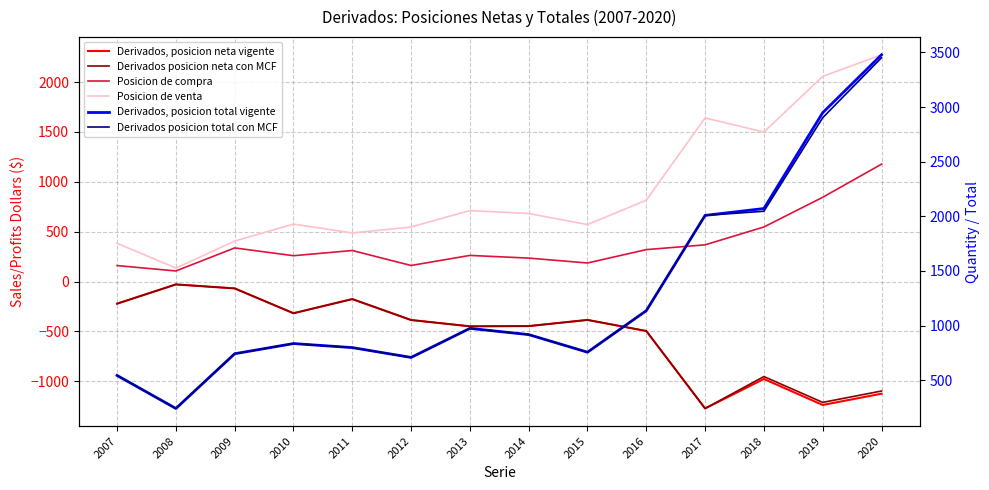

Reading right to left, list all the values displayed in this chart.

Derivados, posicion neta vigente: -1125	-1238	-977	-1273	-496	-385	-447	-449	-386	-176	-318	-69	-29	-222
Derivados posicion neta con MCF: -1098	-1212	-953	-1273	-496	-385	-447	-449	-386	-176	-318	-69	-29	-222
Posicion de compra: 1177	845	547	368	320	186	235	262	161	311	259	337	106	160
Posicion de venta: 2274	2057	1499	1641	816	571	682	712	547	487	576	406	135	383
Derivados, posicion total vigente: 3478	2948	2071	2008	1136	756	917	974	708	798	835	742	241	543
Derivados posicion total con MCF: 3451	2902	2046	2008	1136	756	917	974	708	798	835	742	241	543